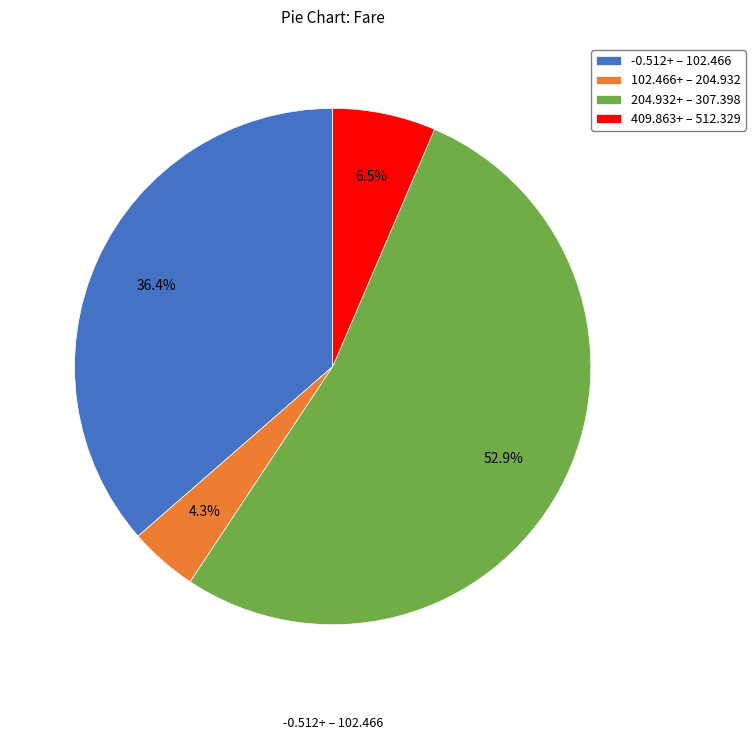

Between 204.932+ – 307.398 and -0.512+ – 102.466, which is larger?

204.932+ – 307.398